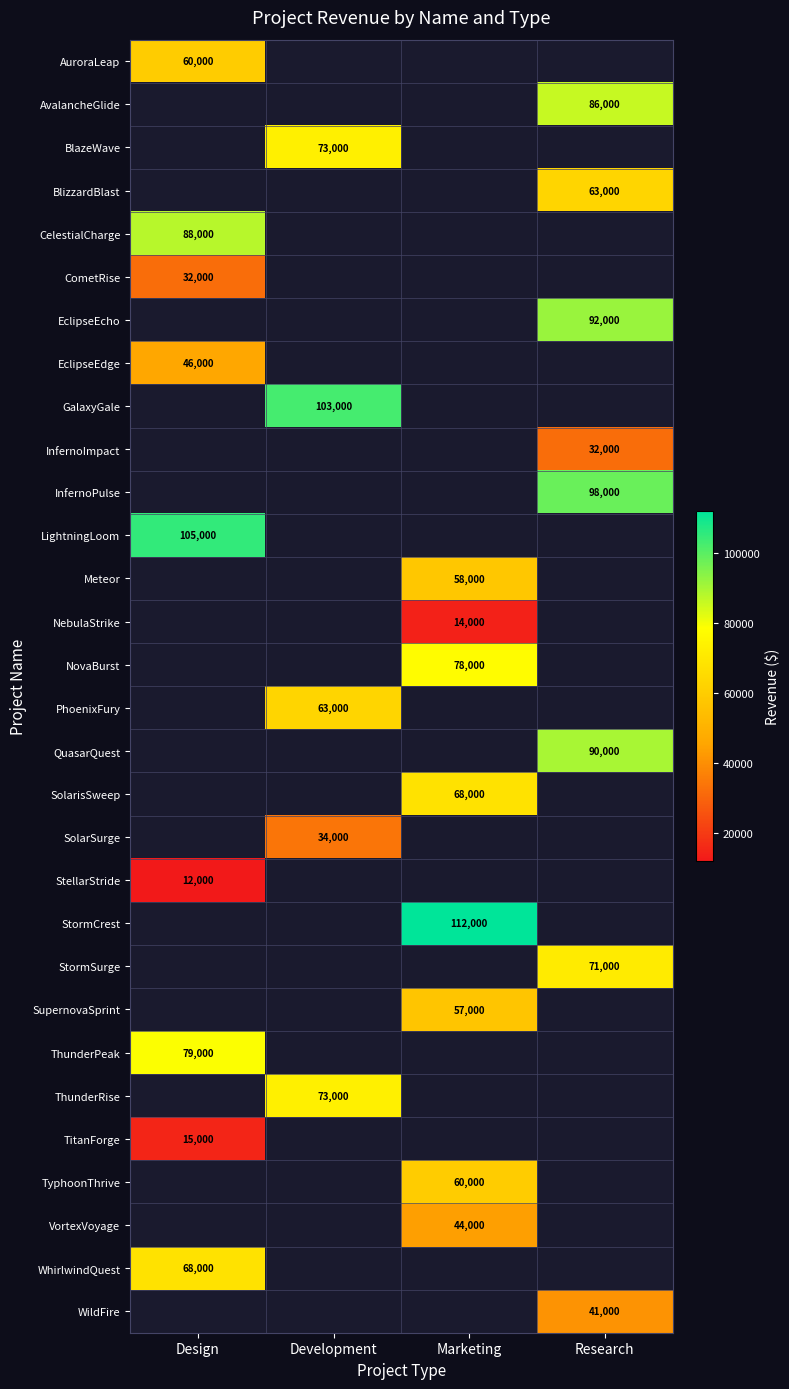

Is it true that StellarStride equals 12000 at Design?

True